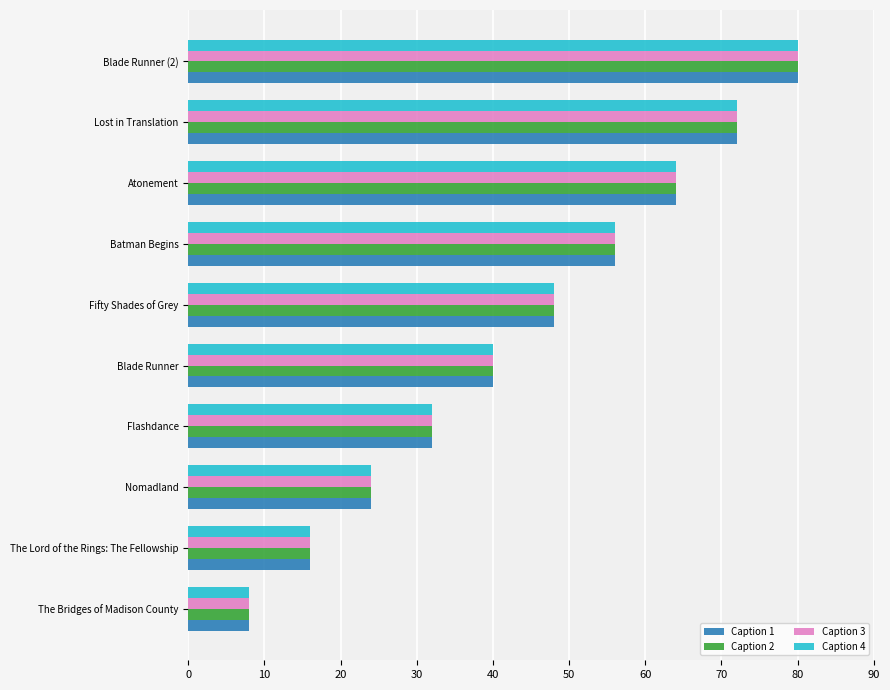

How many Caption 1 values are between 24 and 64?

6